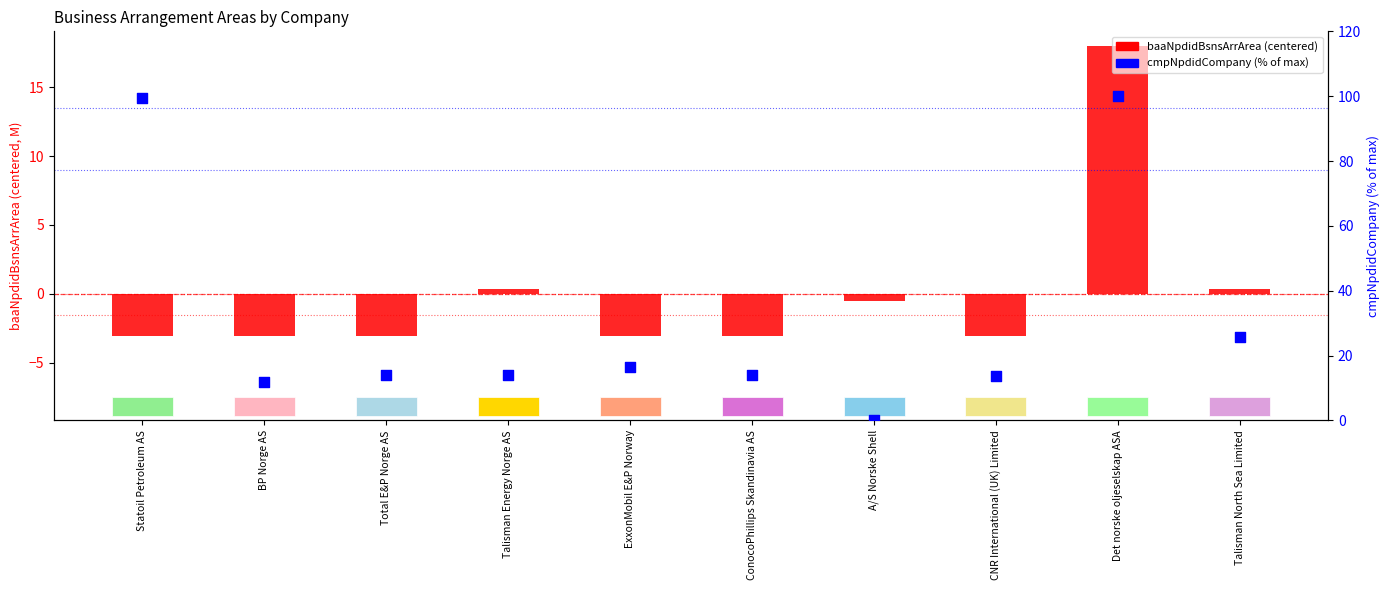

Which series has the largest total across all categories?

cmpNpdidCompany (% of max)